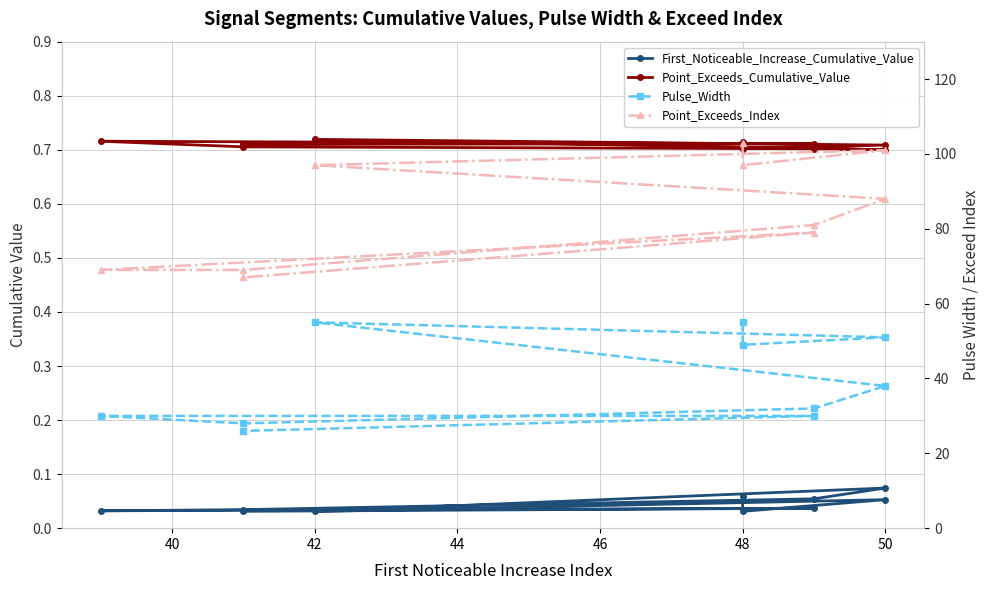

At which category does Point_Exceeds_Index reach its first local peak?

50